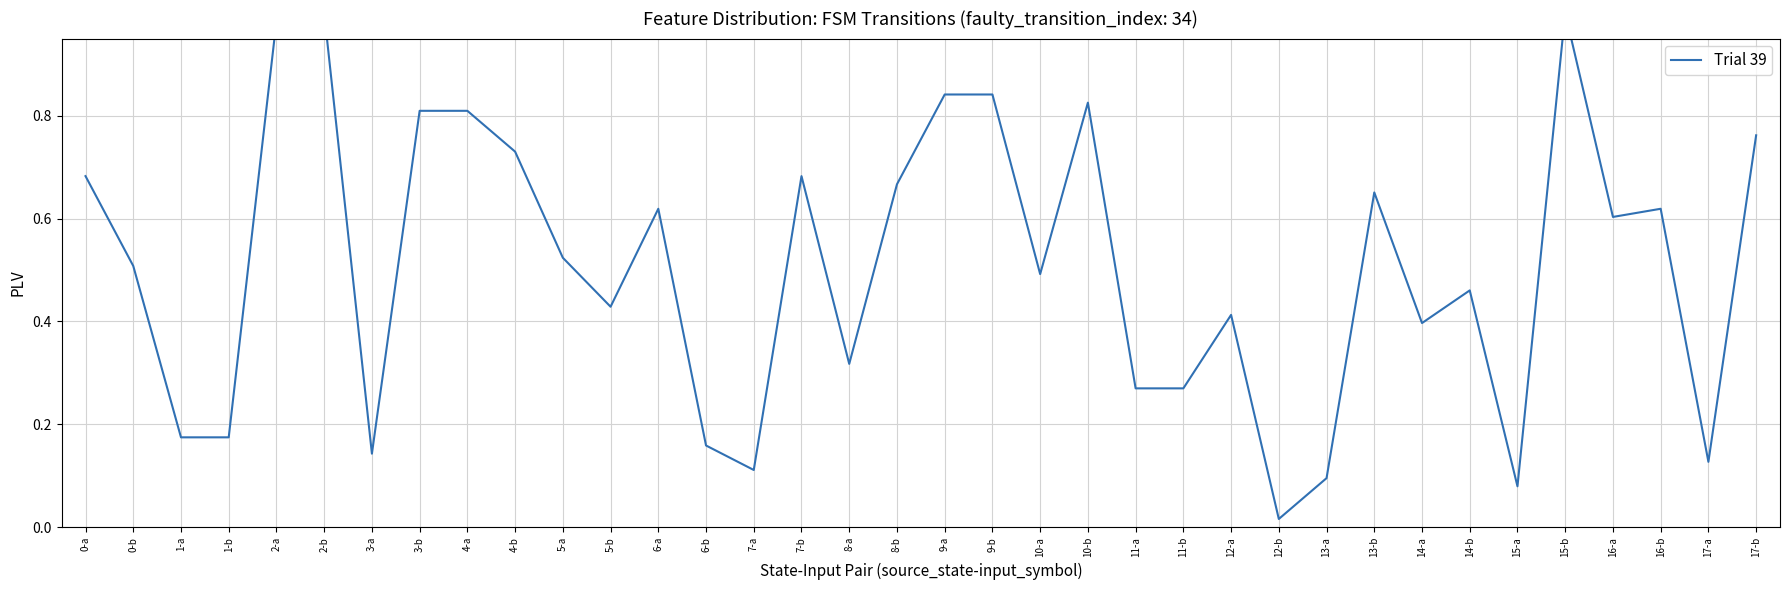

Rank the categories by value from lowest to highest.

12-b, 15-a, 13-a, 7-a, 17-a, 3-a, 6-b, 1-a, 1-b, 11-a, 11-b, 8-a, 14-a, 12-a, 5-b, 14-b, 10-a, 0-b, 5-a, 16-a, 6-a, 16-b, 13-b, 8-b, 0-a, 7-b, 4-b, 17-b, 3-b, 4-a, 10-b, 9-a, 9-b, 2-a, 2-b, 15-b